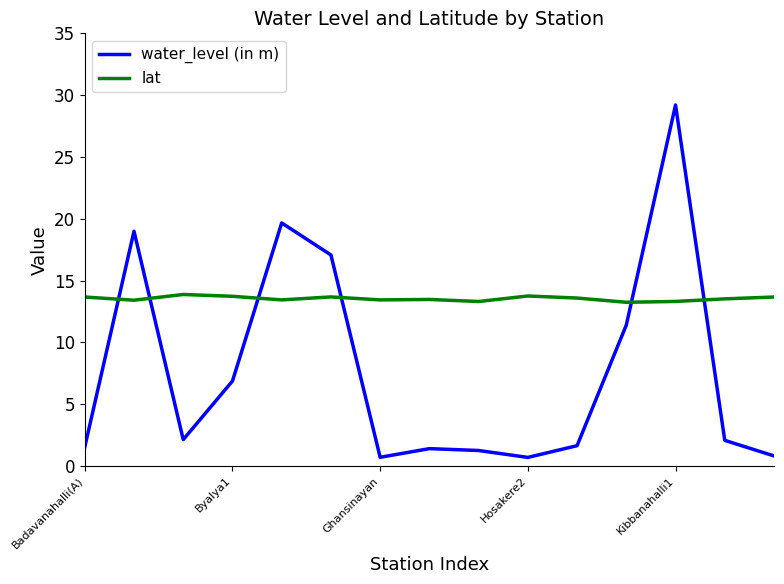

Which series has the widest spread of values?

water_level (in m)